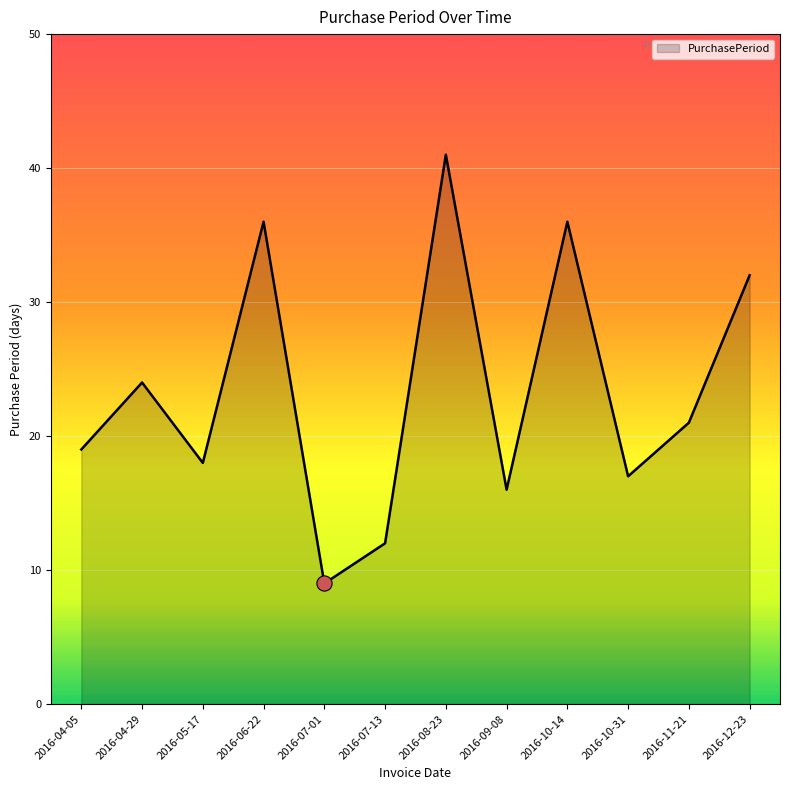

What is the change in value from 2016-07-01 to 2016-10-14?

+27